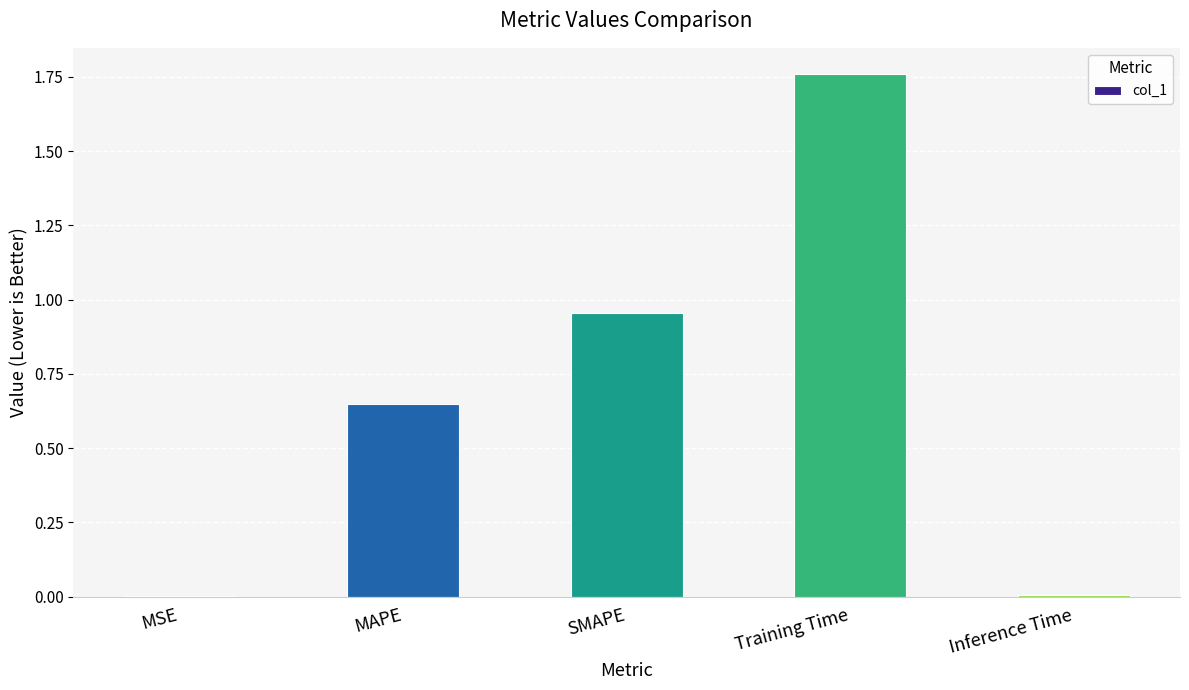

What is the change in value from MAPE to Training Time?

+1.1